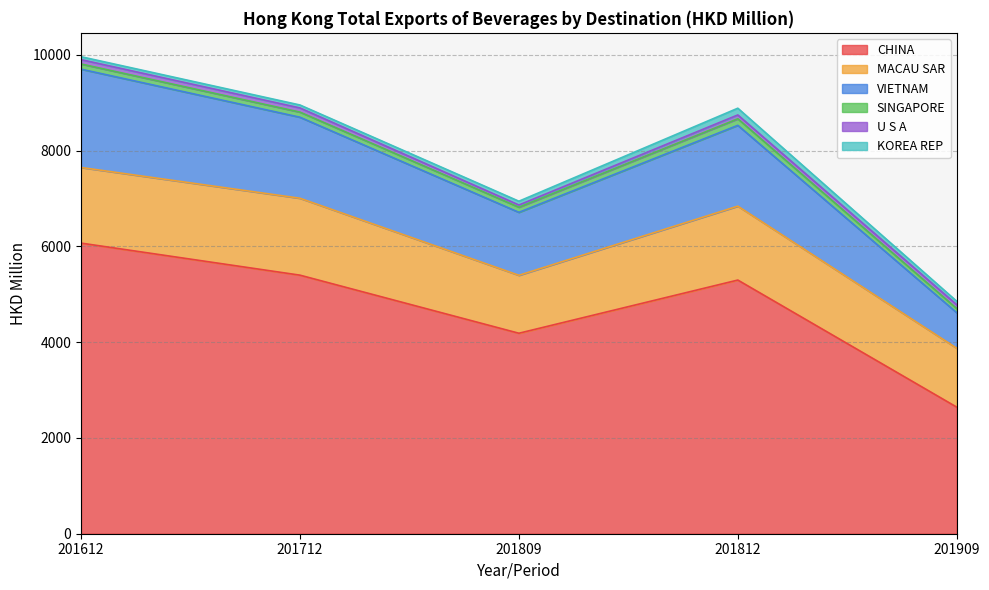

What is the difference between the maximum and minimum values in the CHINA series?

3426.1